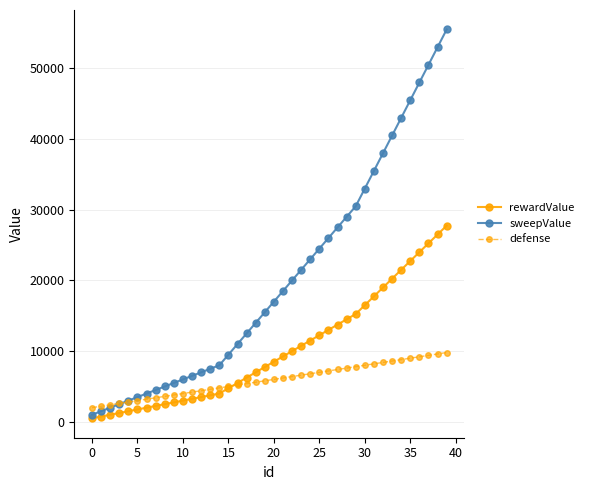

Which series has the largest range (max minus min)?

sweepValue